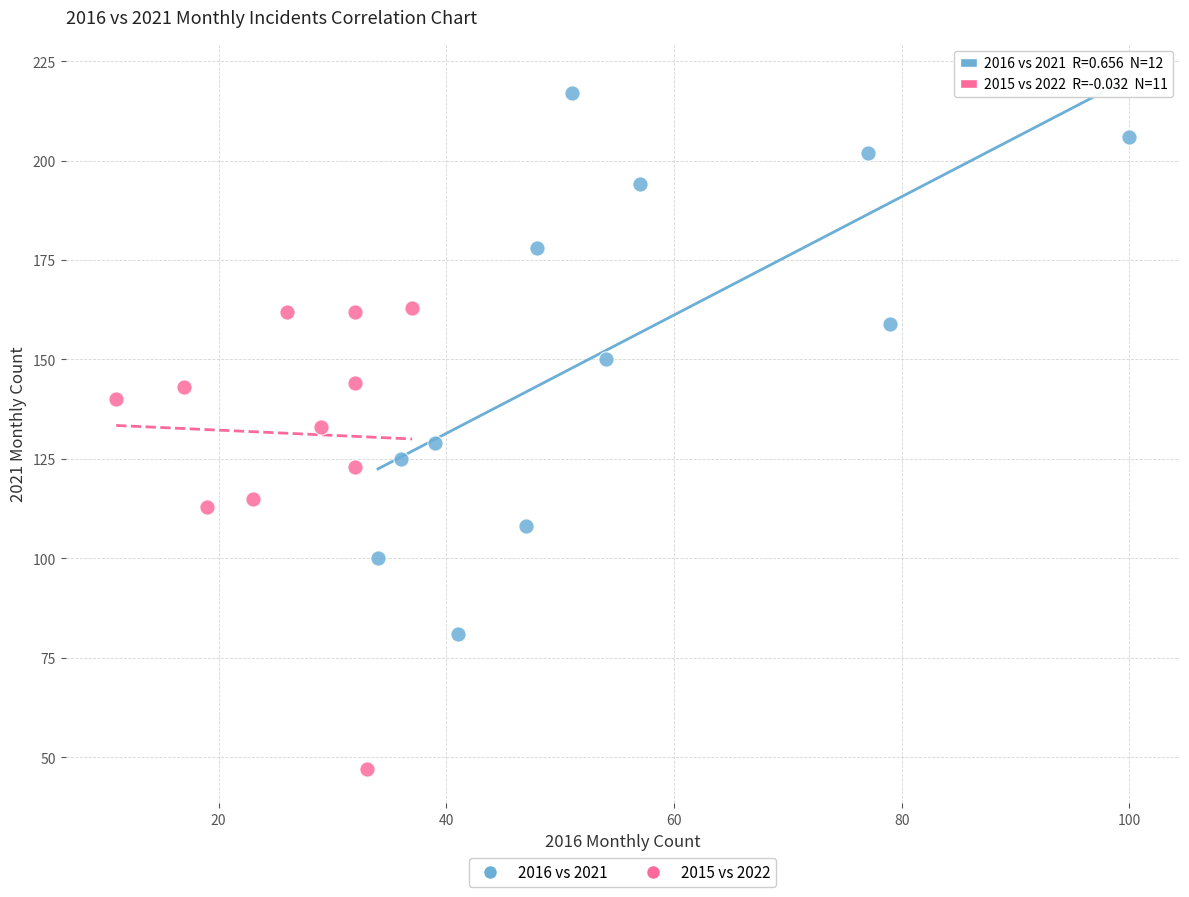

Which series contains the highest Y value?

2016 vs 2021